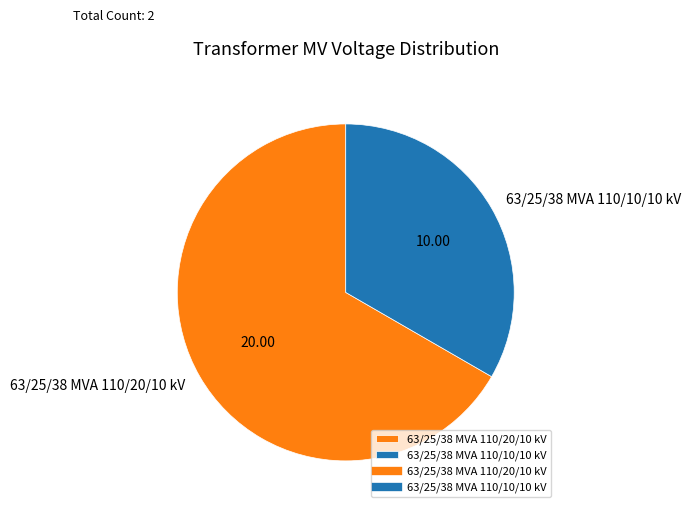

The 63/25/38 MVA 110/10/10 kV slice represents 27% of the pie. True or false?

False